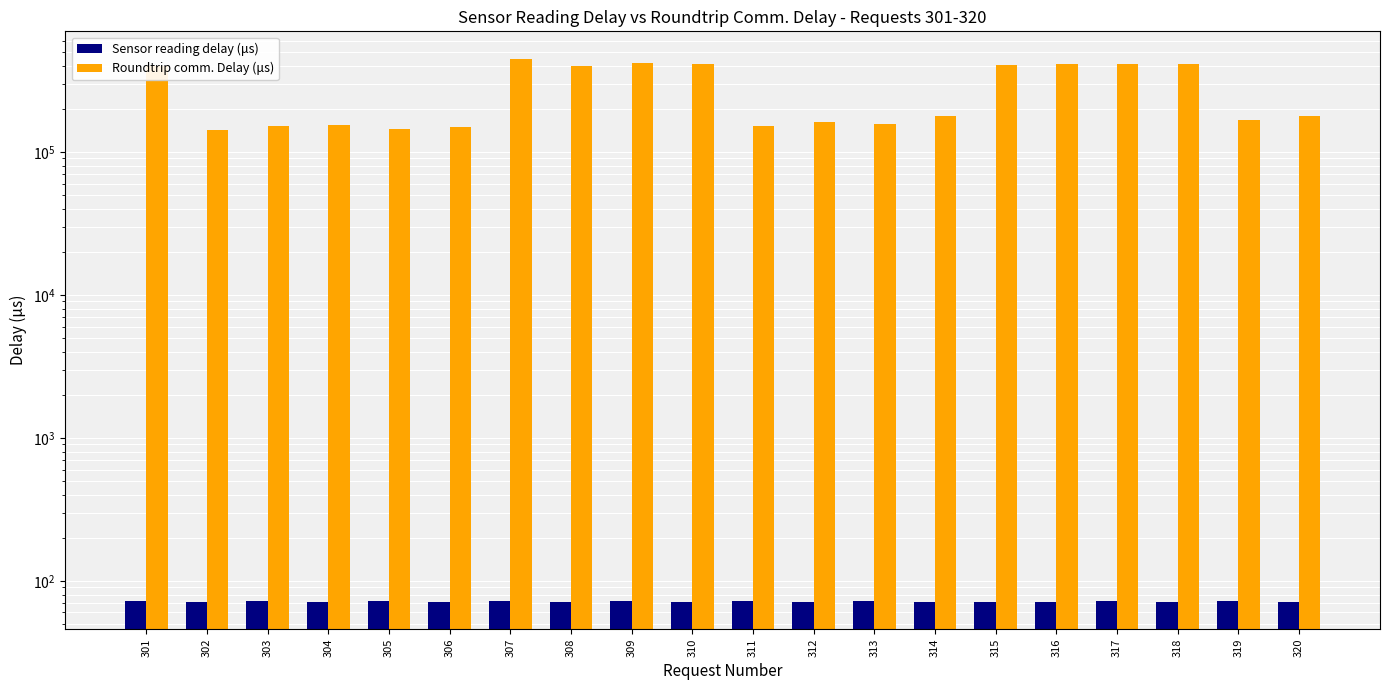

At which label is Roundtrip comm. Delay (μs) closest to 295877?

301